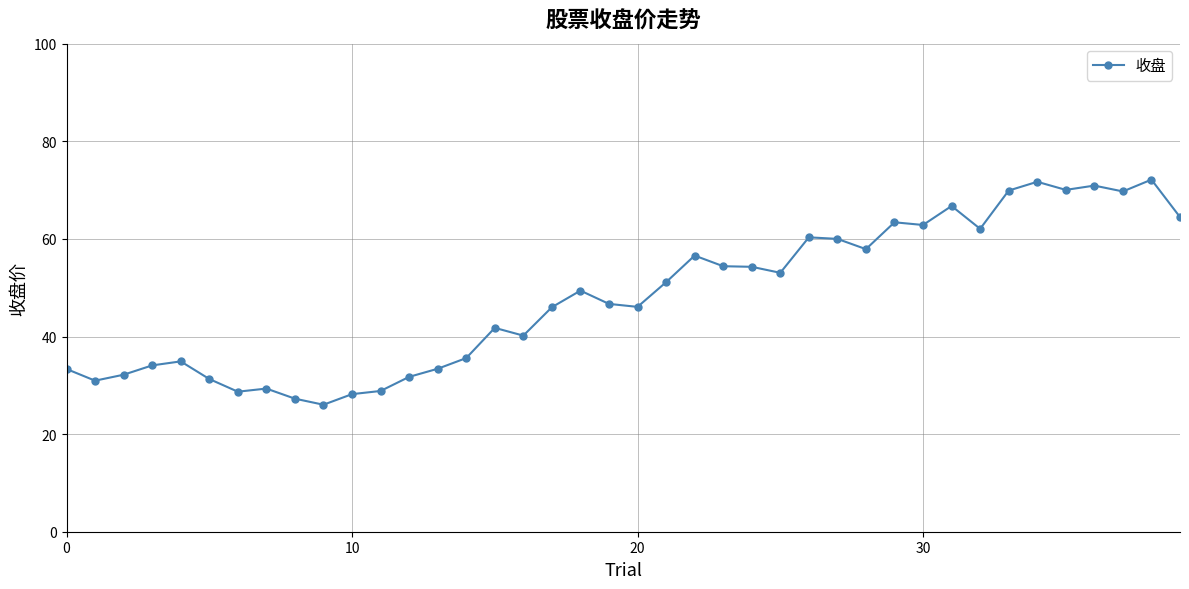

What is the value of the 7th point from the left?

28.7